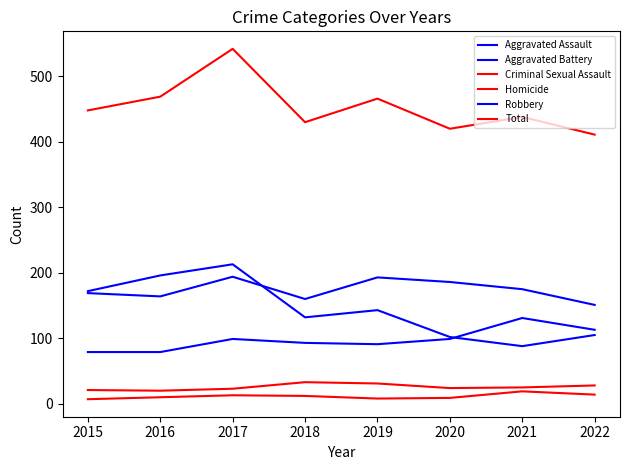

Which category has the highest value in the Robbery series?

2017